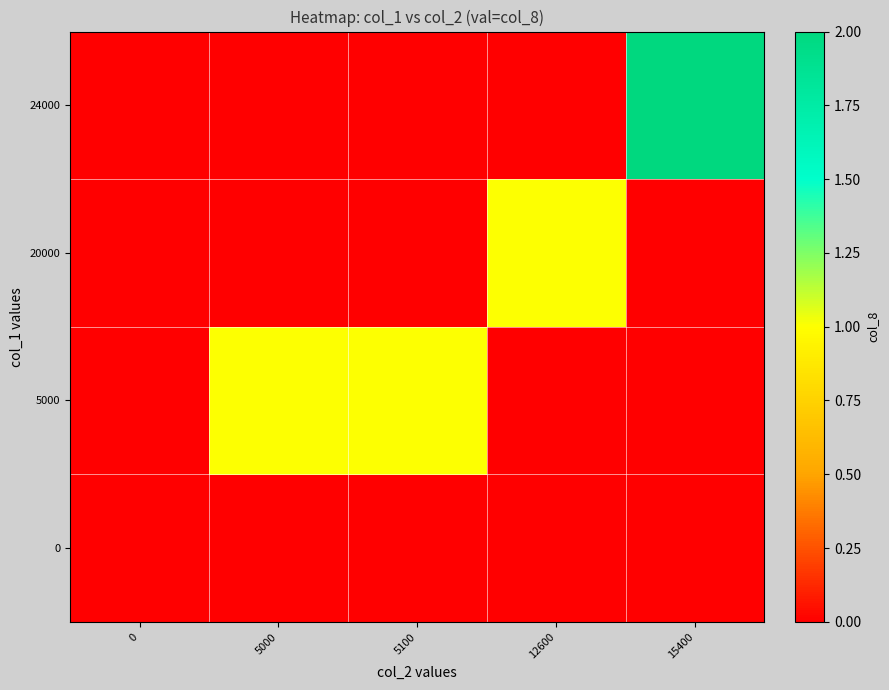

Between 12600 and 0, which is larger?

12600